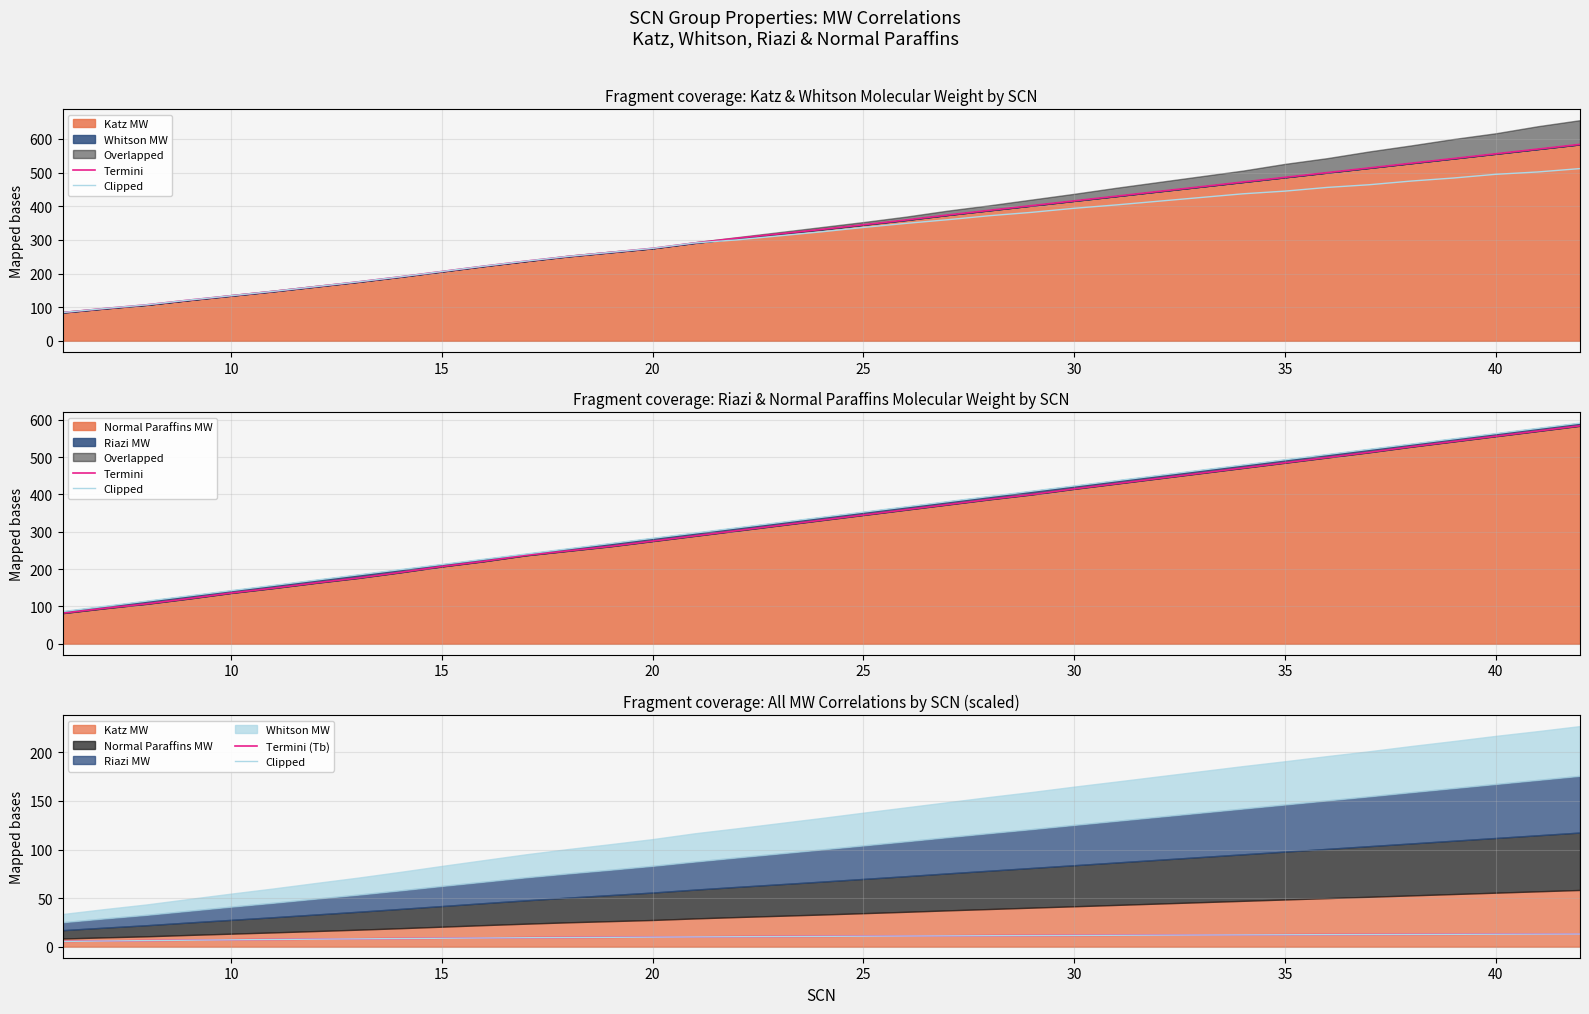

What is the total value across all series at 20?

134.4